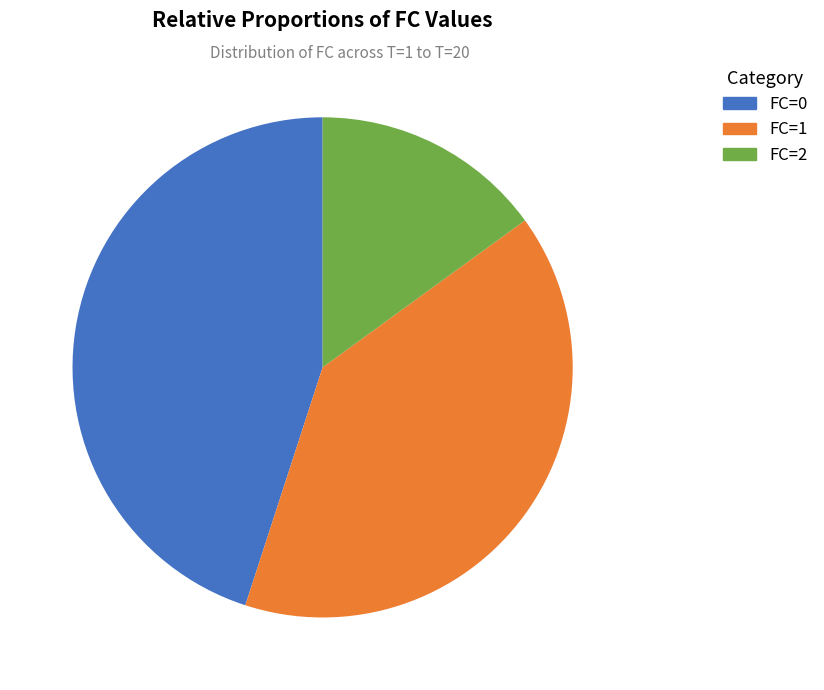

Does FC=1 represent more than half of the total?

No